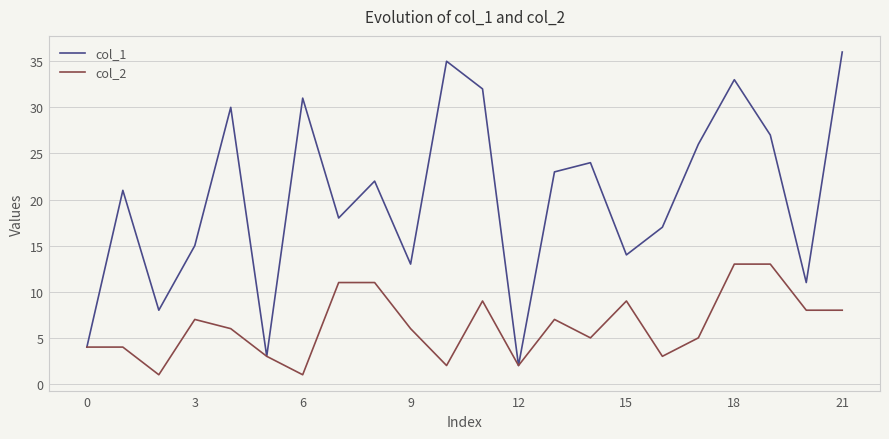

Which series has the largest total across all categories?

col_1